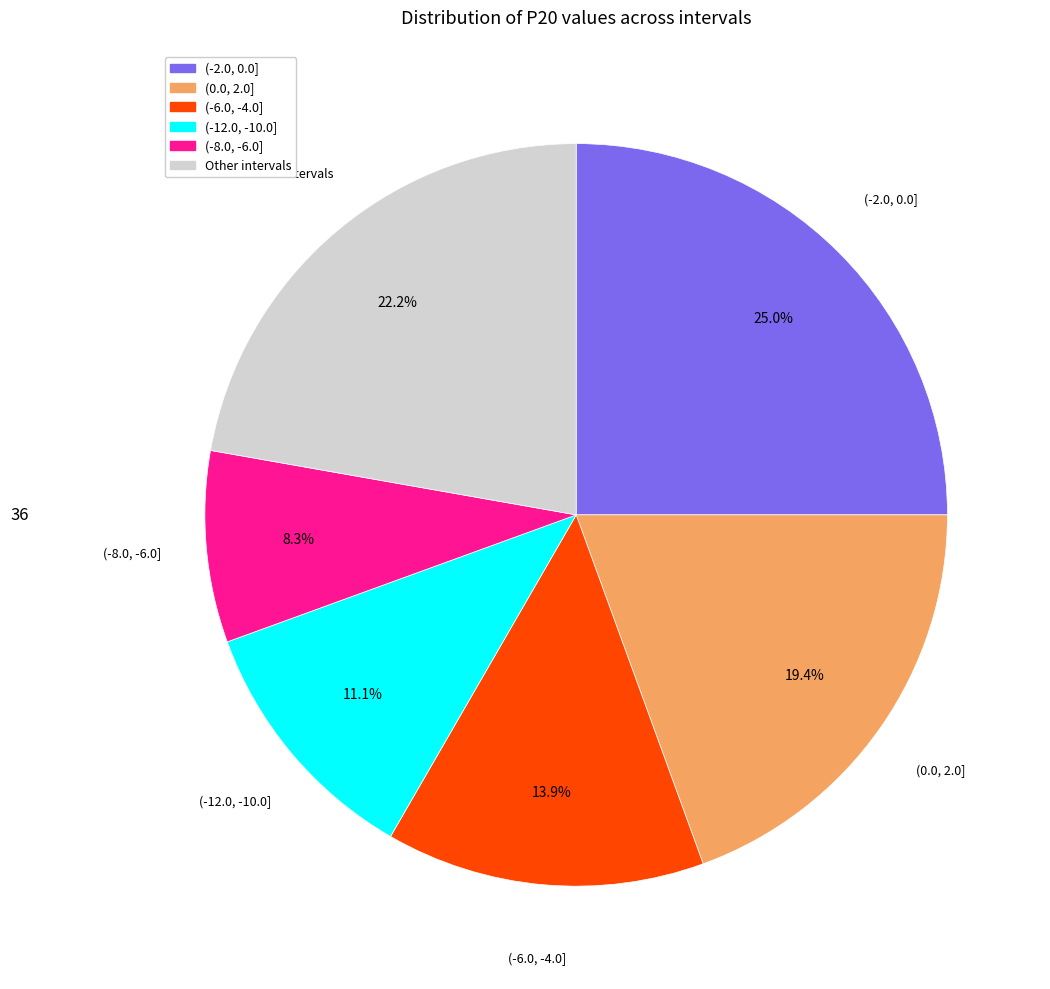

Is there any slice that represents more than half of the pie?

No